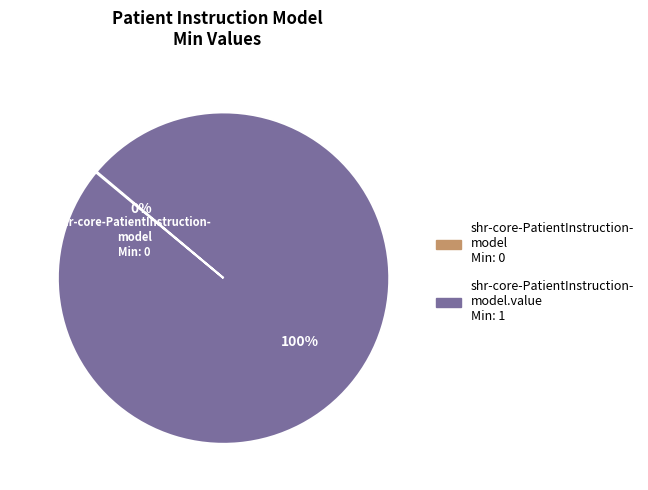

To the nearest percent, what is the difference between the largest and smallest slice percentages?

100%